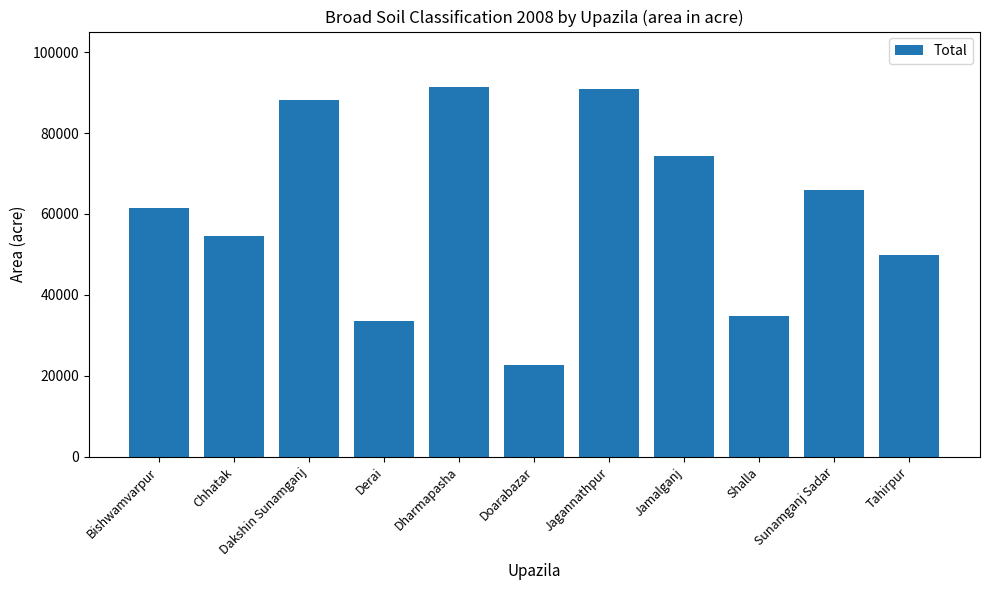

What is the maximum value shown in the chart?

91384